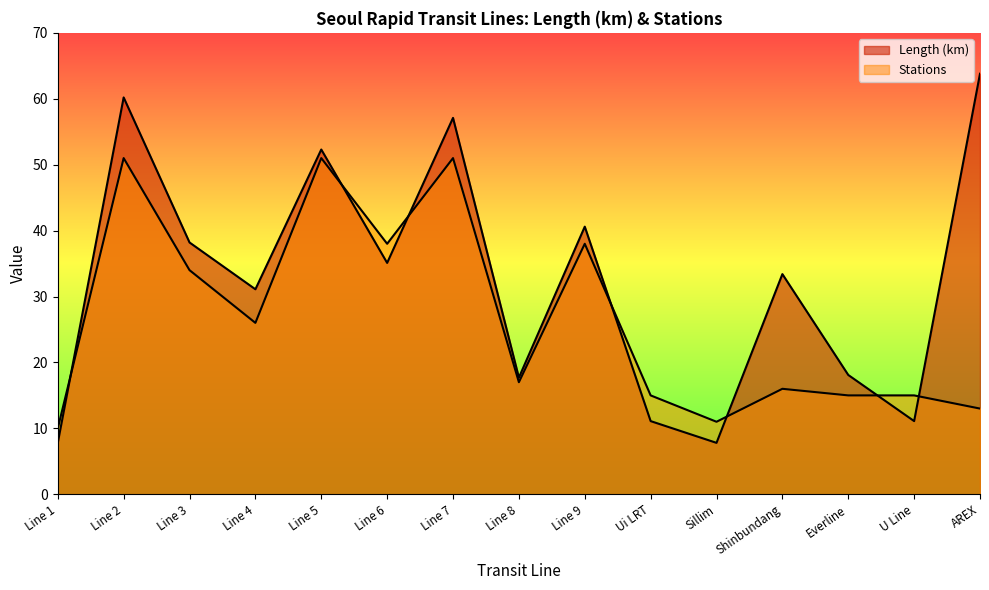

Which series changed the most between Line 4 and Sillim?

Length (km)